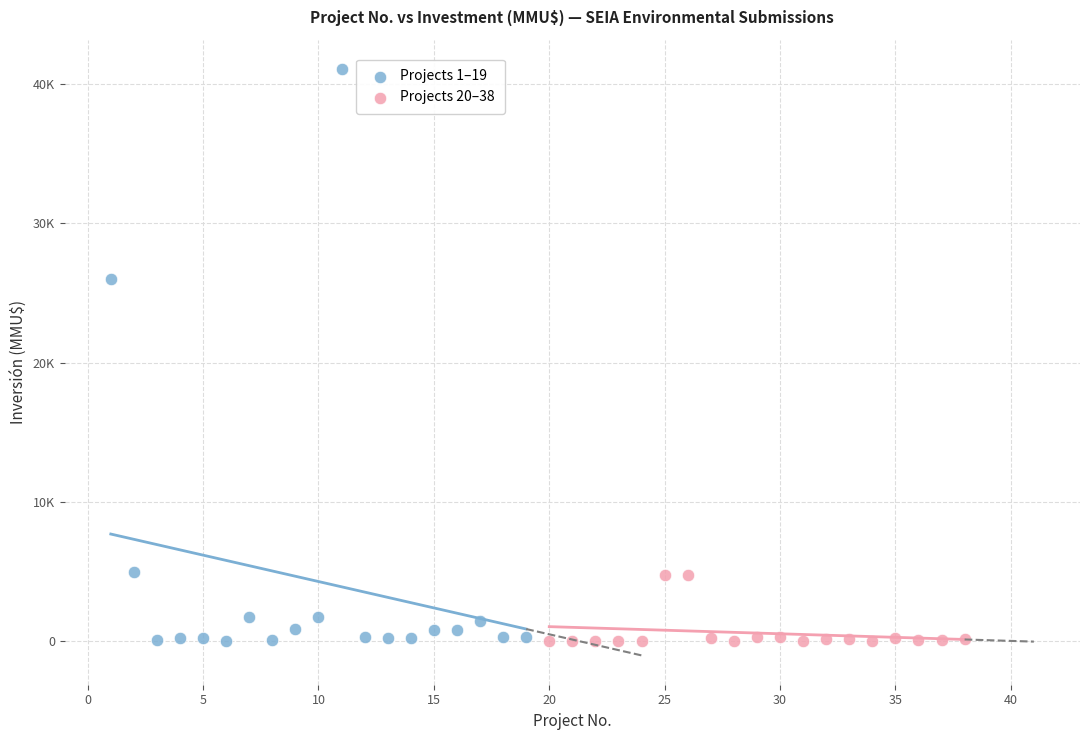

Which series reaches the maximum Y coordinate?

Projects 1–19